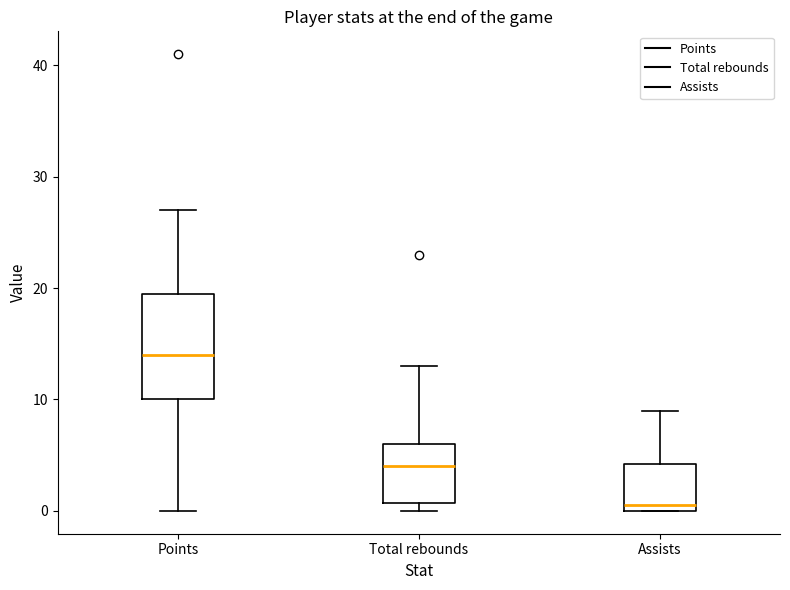

Which box has the highest median line?

Points